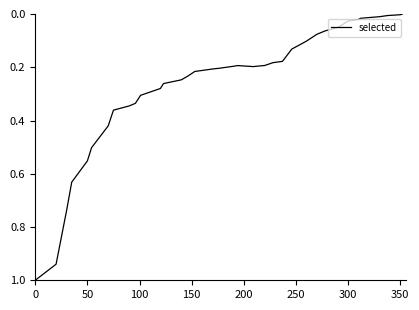

What is the difference between the maximum and minimum values?

1.0